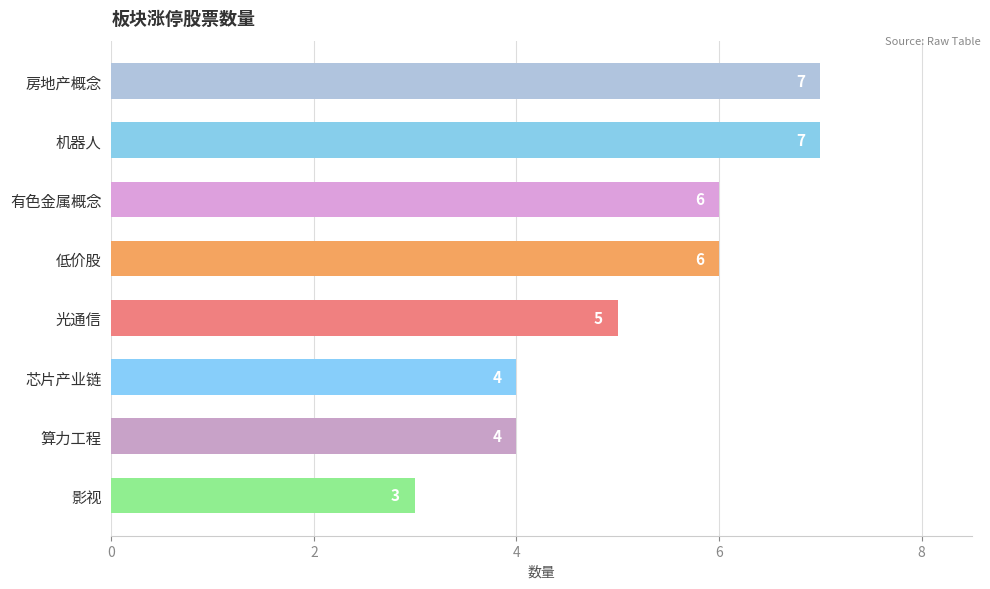

Are the bars horizontal?

Yes